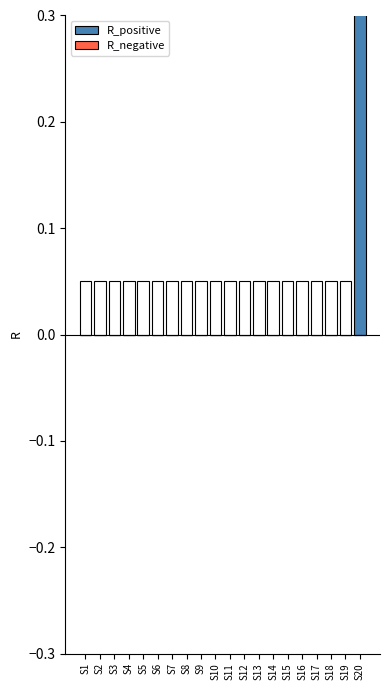

Reading left to right, list all the values displayed in this chart.

R_positive: 0	0	0	0	0	0	0	0	0	0	0	0	0	0	0	0	0	0	0	1
R_negative: 0	0	0	0	0	0	0	0	0	0	0	0	0	0	0	0	0	0	0	0